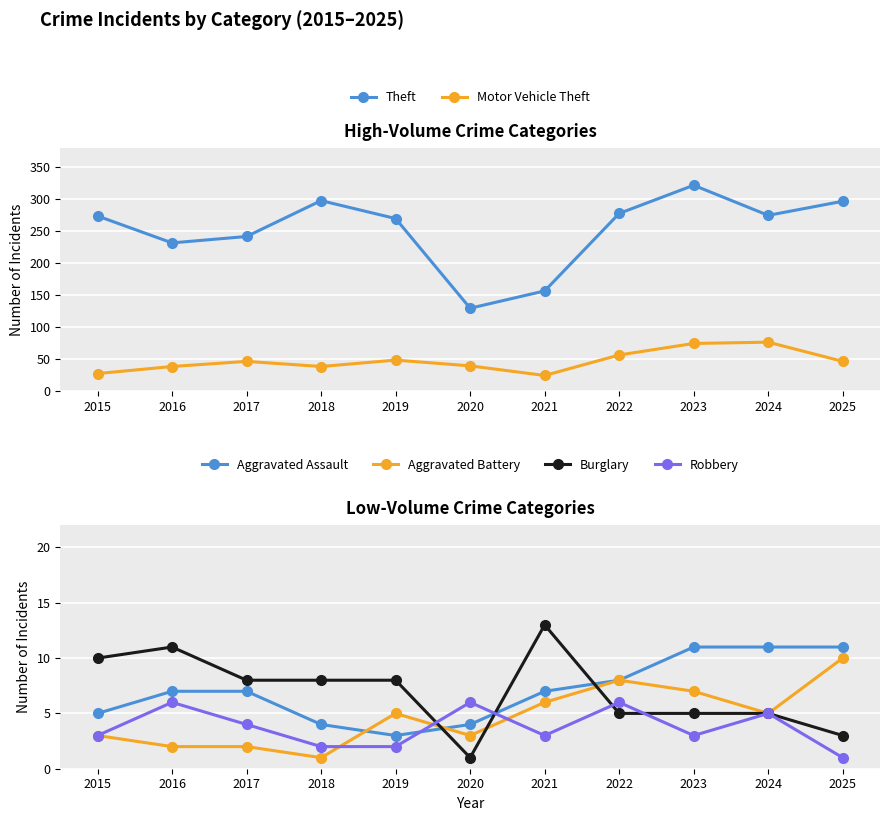

Rank the series by their maximum value, from lowest to highest.

Robbery, Aggravated Battery, Aggravated Assault, Burglary, Motor Vehicle Theft, Theft